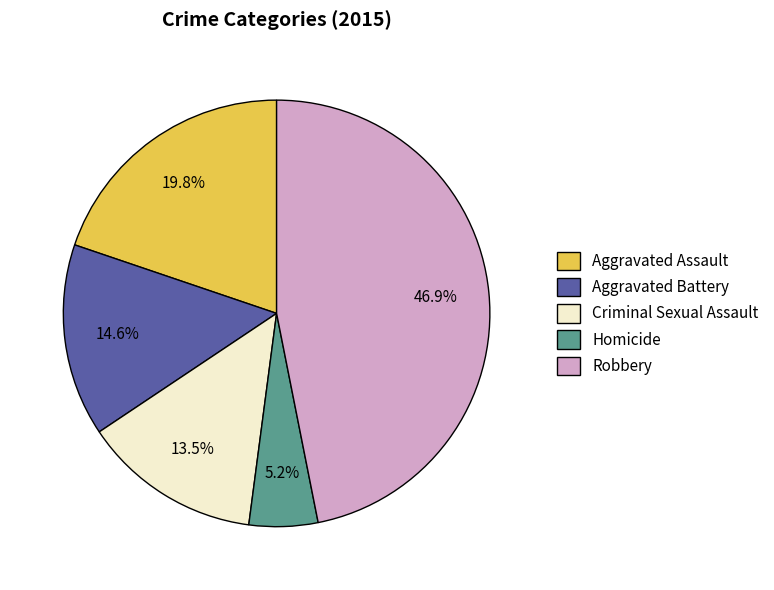

What percentage is the Homicide slice, to the nearest percent?

5%